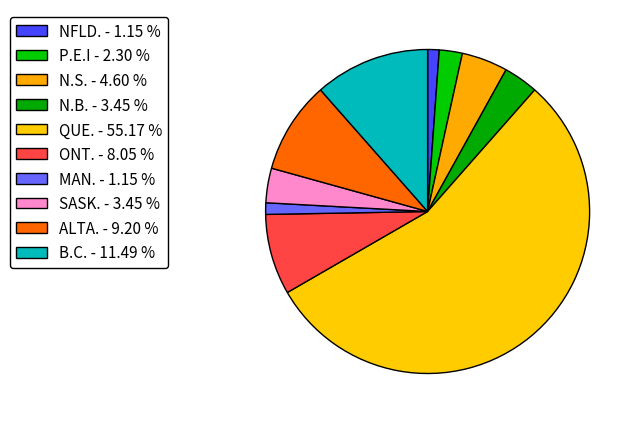

How many slices are in this pie chart?

10